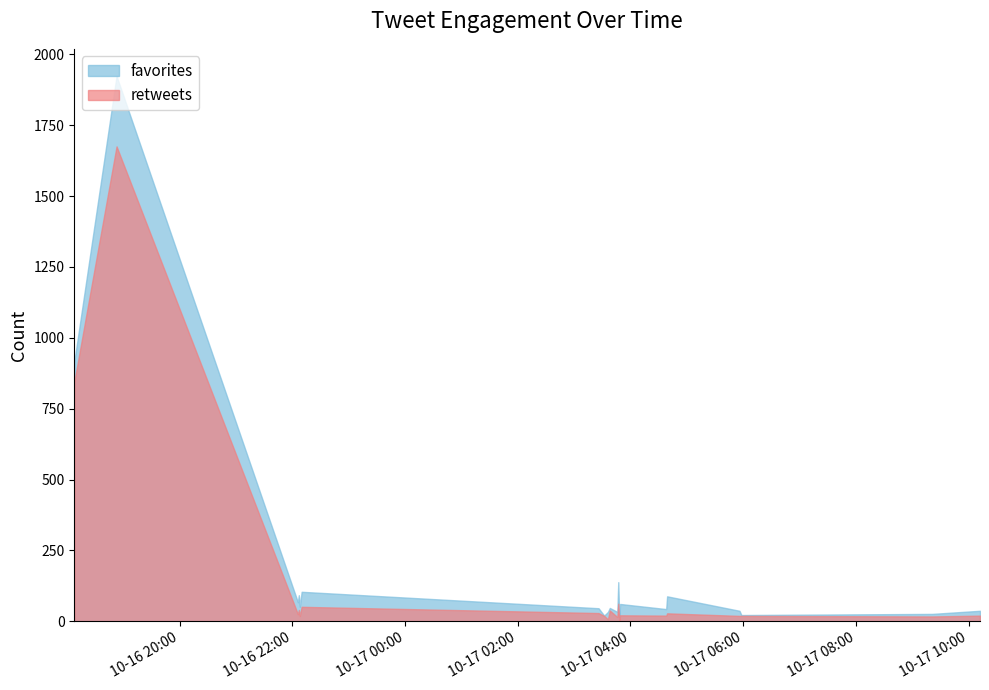

How many interior local peaks does the favorites series have?

7